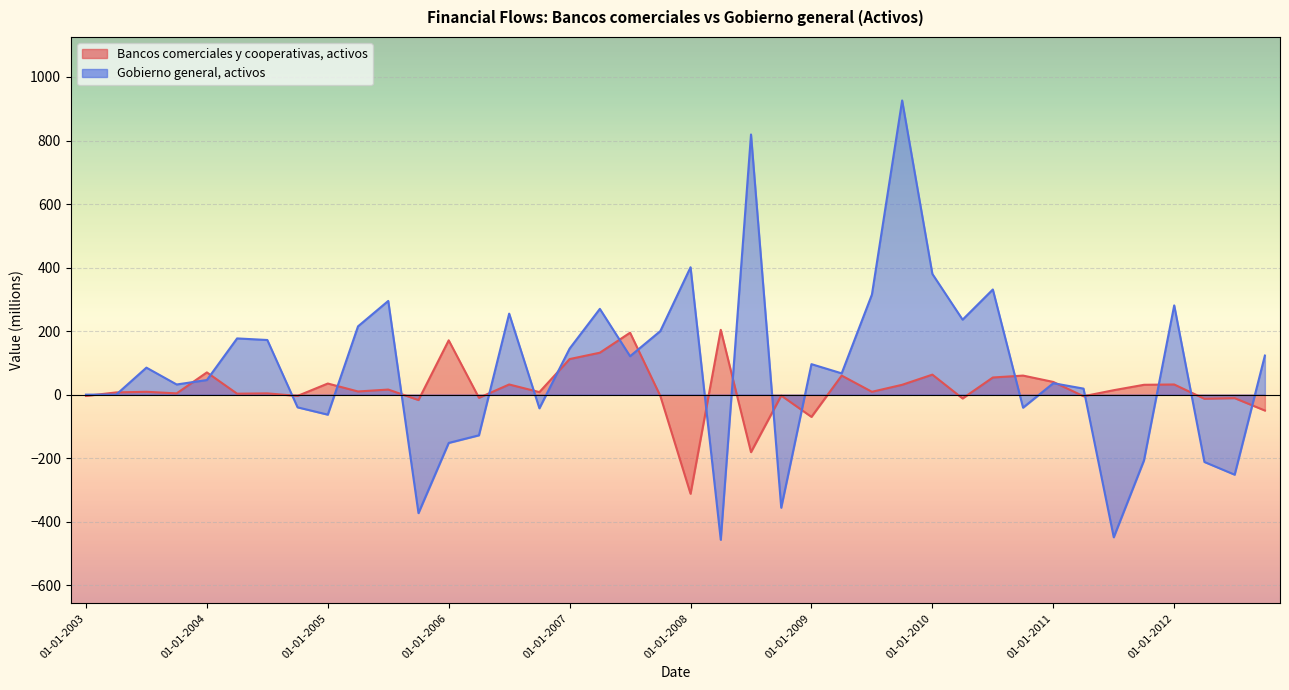

What is the sum of the values at 01-10-2008 and 01-01-2012?

-75